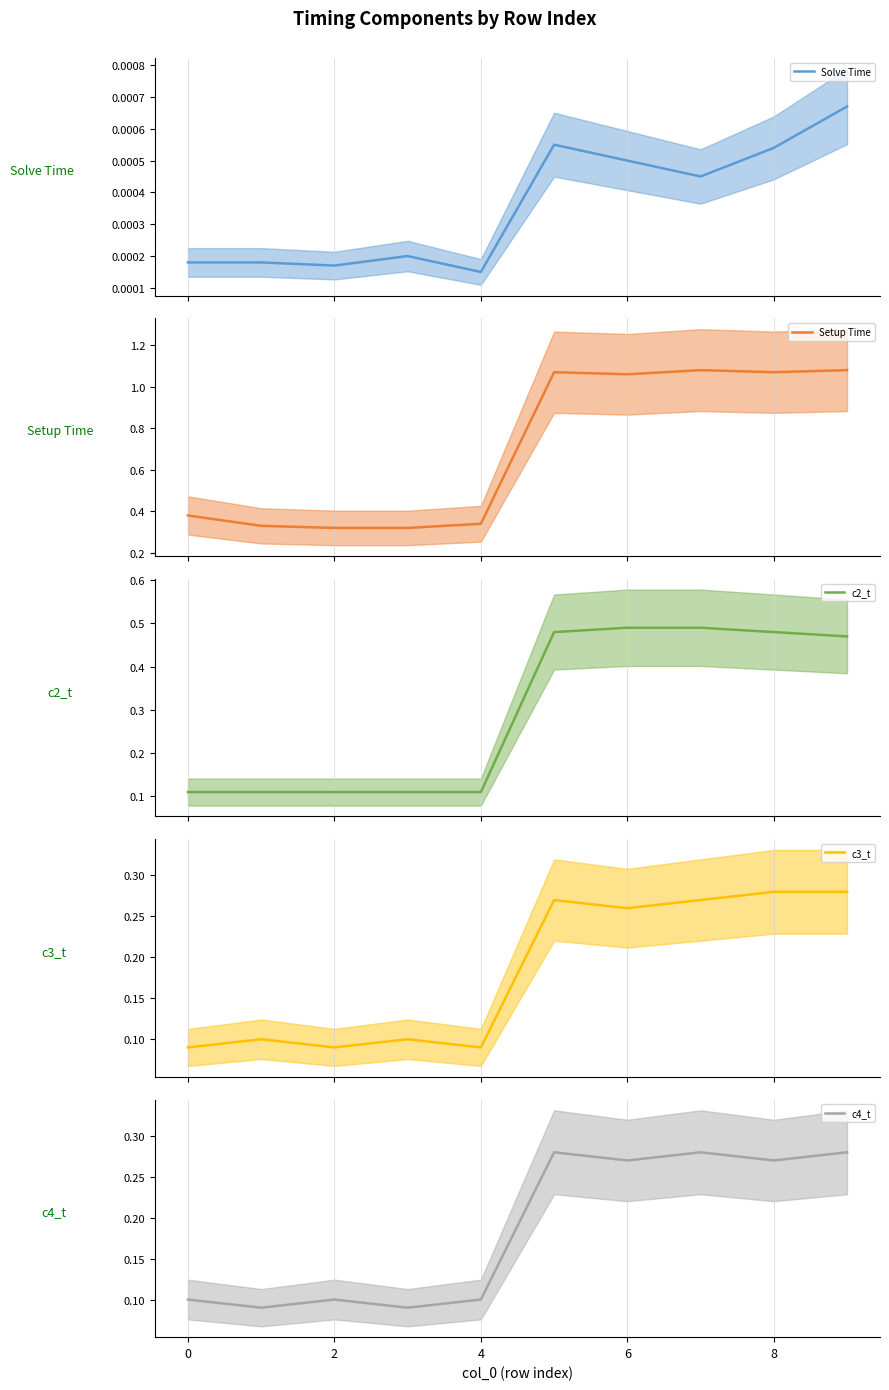

At how many categories does at least one series exceed 0?

10